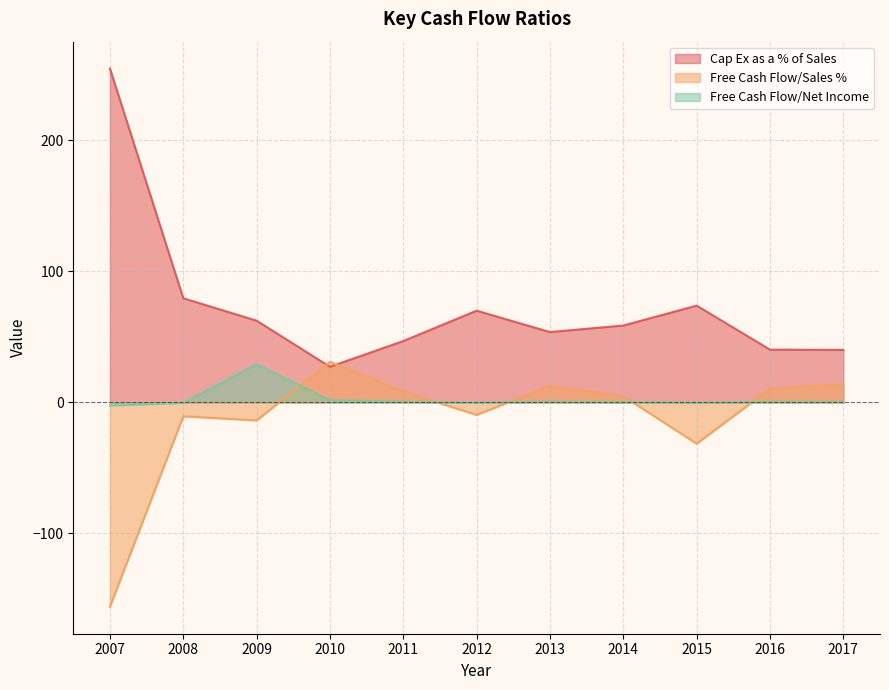

Reading right to left, extract all data points from this chart.

Cap Ex as a % of Sales: 2017=40.0	2016=40.2	2015=73.8	2014=58.6	2013=53.6	2012=70.0	2011=46.8	2010=27.1	2009=62.3	2008=79.5	2007=254.7
Free Cash Flow/Sales %: 2017=14.2	2016=10.3	2015=-31.5	2014=4.7	2013=12.5	2012=-9.6	2011=8.3	2010=30.9	2009=-13.8	2008=-10.6	2007=-156.0
Free Cash Flow/Net Income: 2017=0.4	2016=0.3	2015=-0.4	2014=0.1	2013=0.5	2012=-0.3	2011=0.4	2010=1.8	2009=29.0	2008=-0.3	2007=-2.4